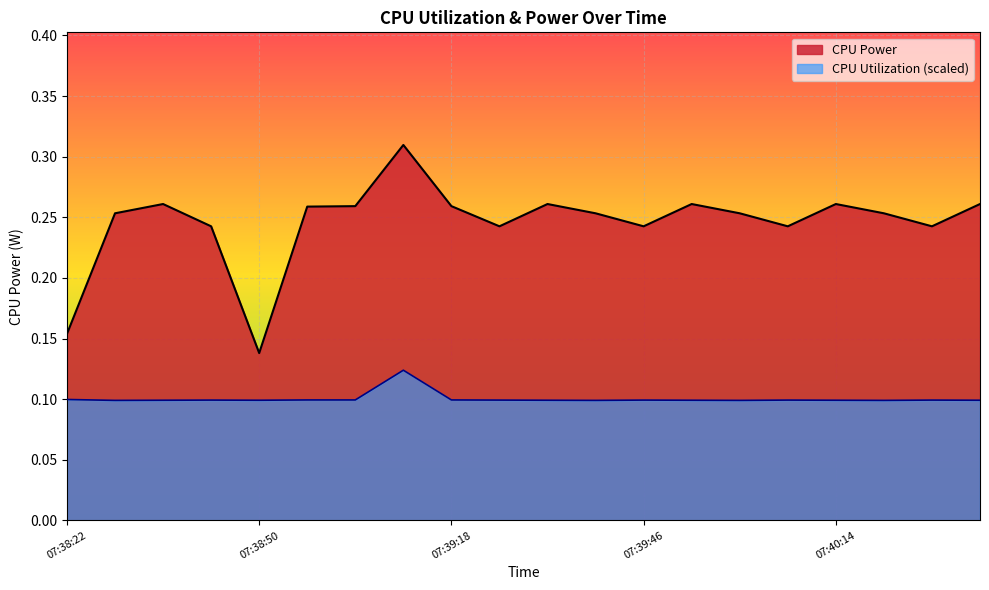

Rank the categories by CPU Power value from lowest to highest.

07:38:50, 07:38:22, 07:38:43, 07:39:25, 07:39:46, 07:40:07, 07:40:28, 07:38:29, 07:39:39, 07:40:00, 07:40:21, 07:38:57, 07:39:04, 07:39:18, 07:38:36, 07:39:32, 07:39:53, 07:40:14, 07:40:35, 07:39:11